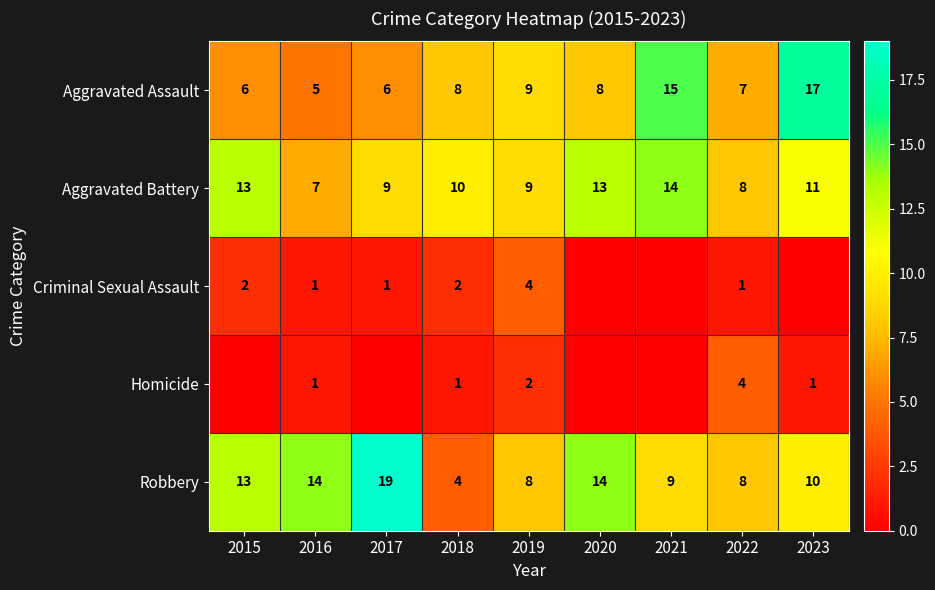

What is the sum of the Aggravated Battery values at 2019 and 2017?

18